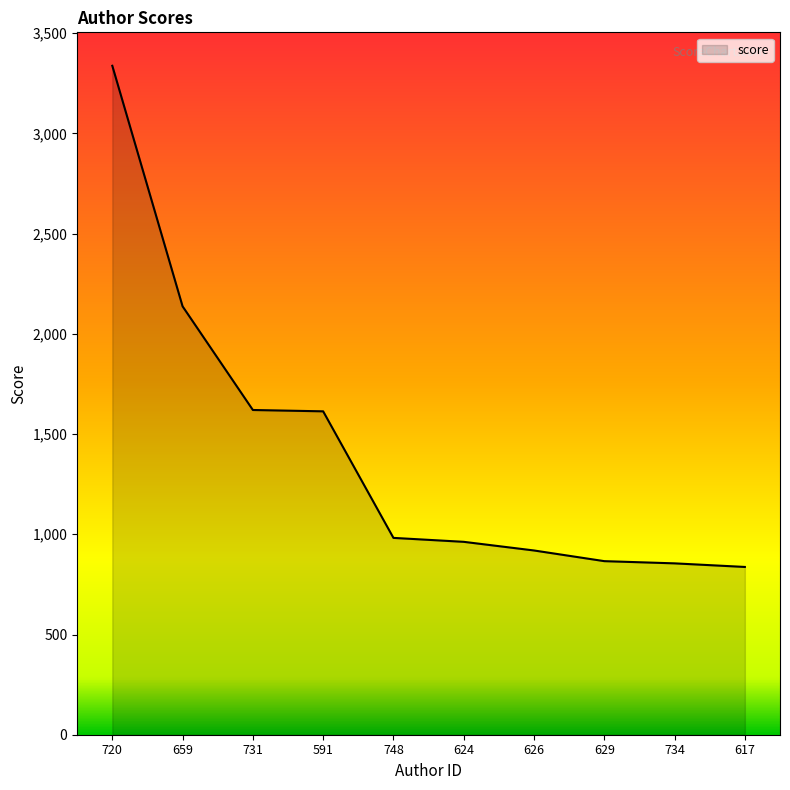

What is the maximum value shown in the chart?

3337.4